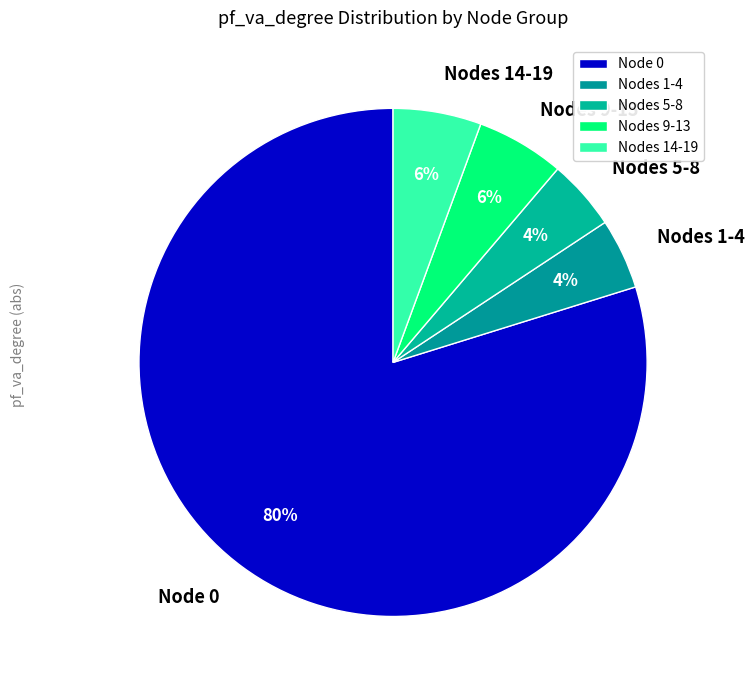

Which slice is the largest?

Node 0